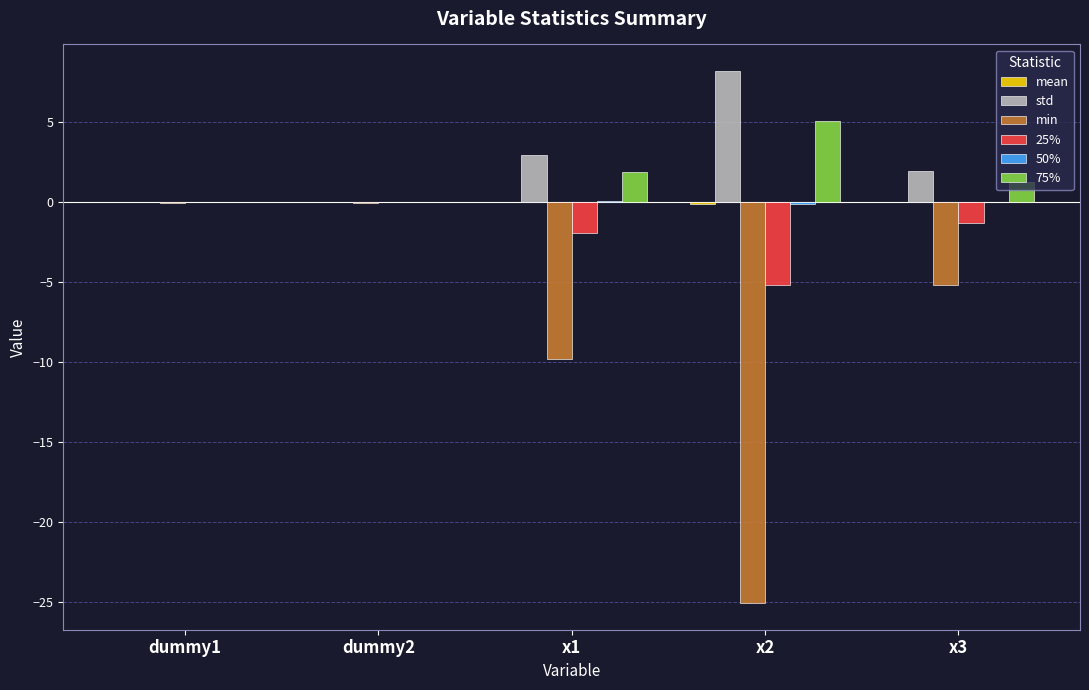

How many distinct data groups are displayed?

6